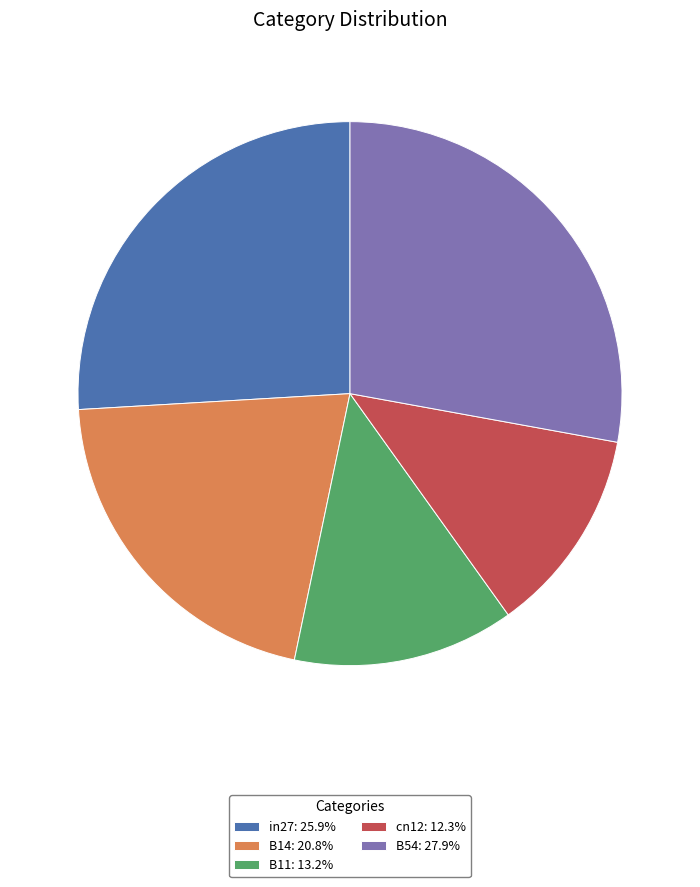

Between in27 and B14, which is larger?

in27